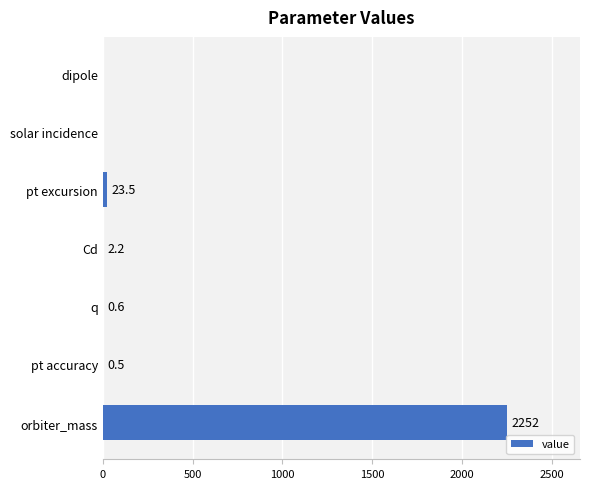

How many values are above zero?

5